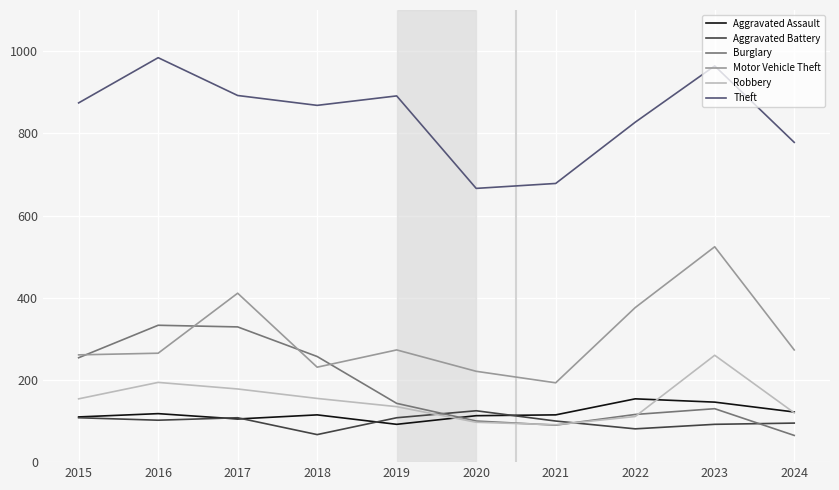

Is the value of Aggravated Battery at 2021 greater than the value of Theft at 2018?

No